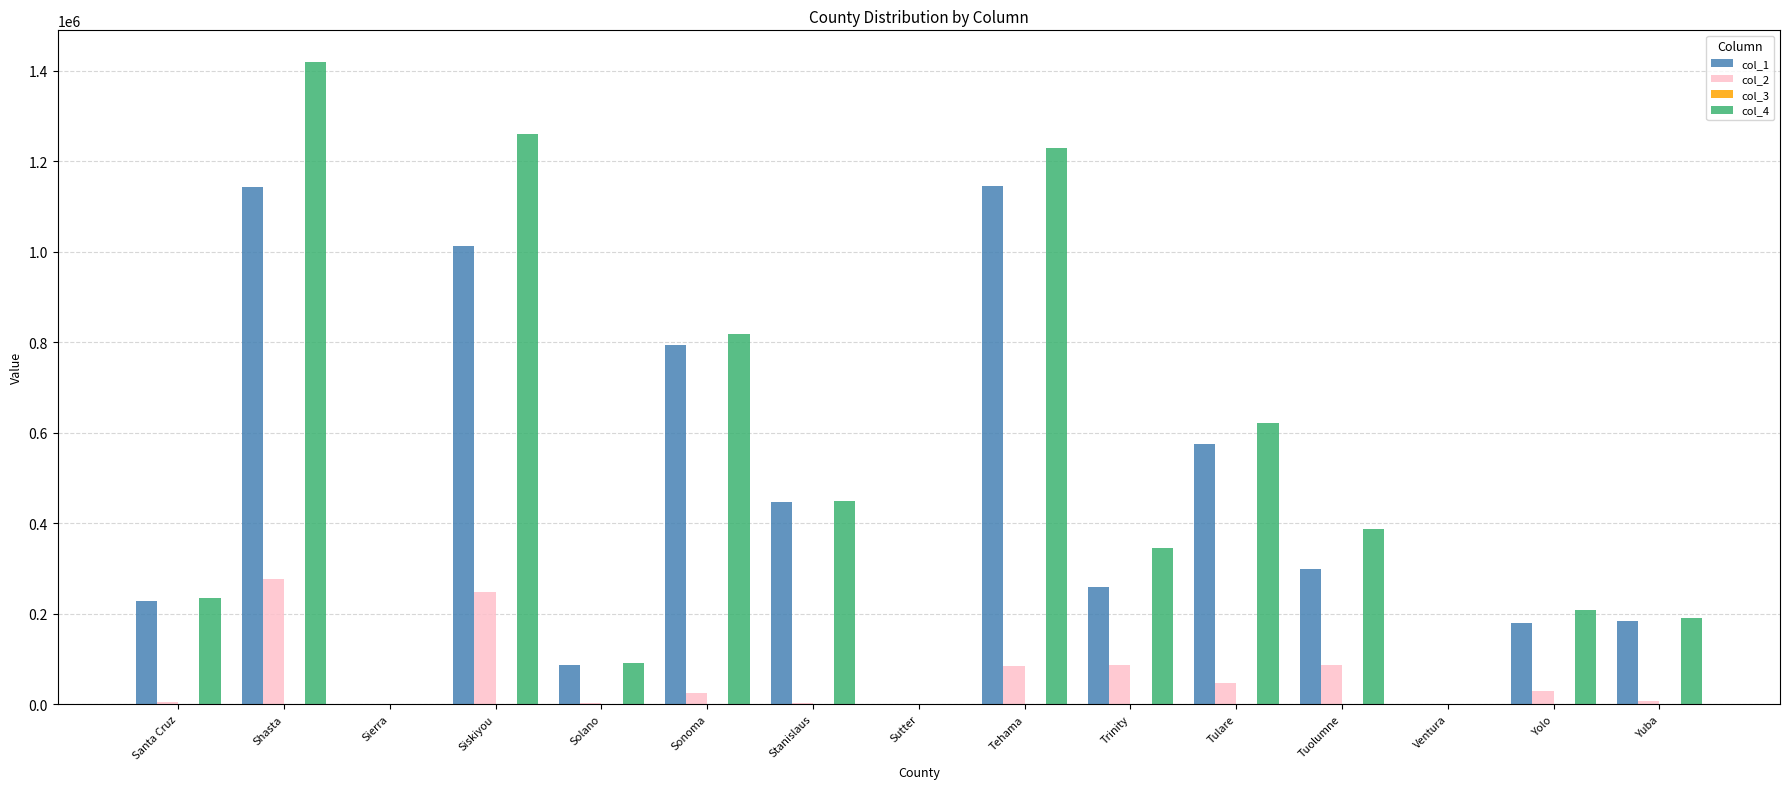

What is the total value across all series at Tuolumne?

773000